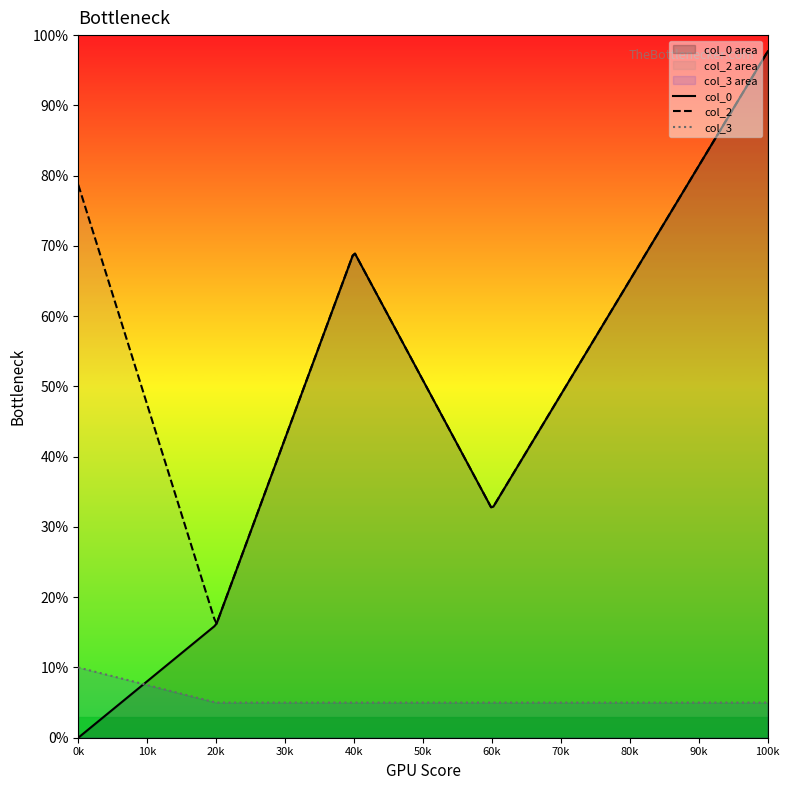

What is the sum of the col_0 values at 0.02 and 0.002?

4.9